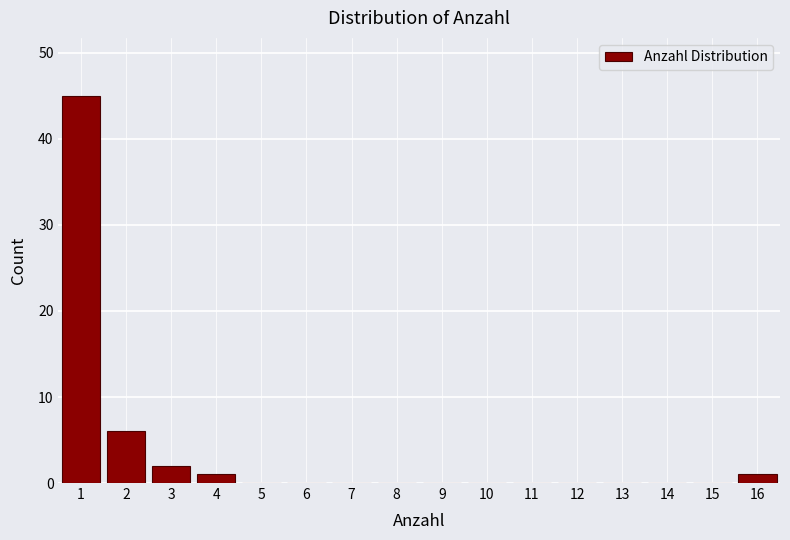

Reading left to right, transcribe this chart: for each bar, give the range it covers on the x-axis and its height. The values are not printed on the chart, so give them approximately, as read against the axis.

0.5 to 1.5: 45
1.5 to 2.5: 6
2.5 to 3.5: 2
3.5 to 4.5: 1
4.5 to 5.5: 0
5.5 to 6.5: 0
6.5 to 7.5: 0
7.5 to 8.5: 0
8.5 to 9.5: 0
9.5 to 10.5: 0
10.5 to 11.5: 0
11.5 to 12.5: 0
12.5 to 13.5: 0
13.5 to 14.5: 0
14.5 to 15.5: 0
15.5 to 16.5: 1